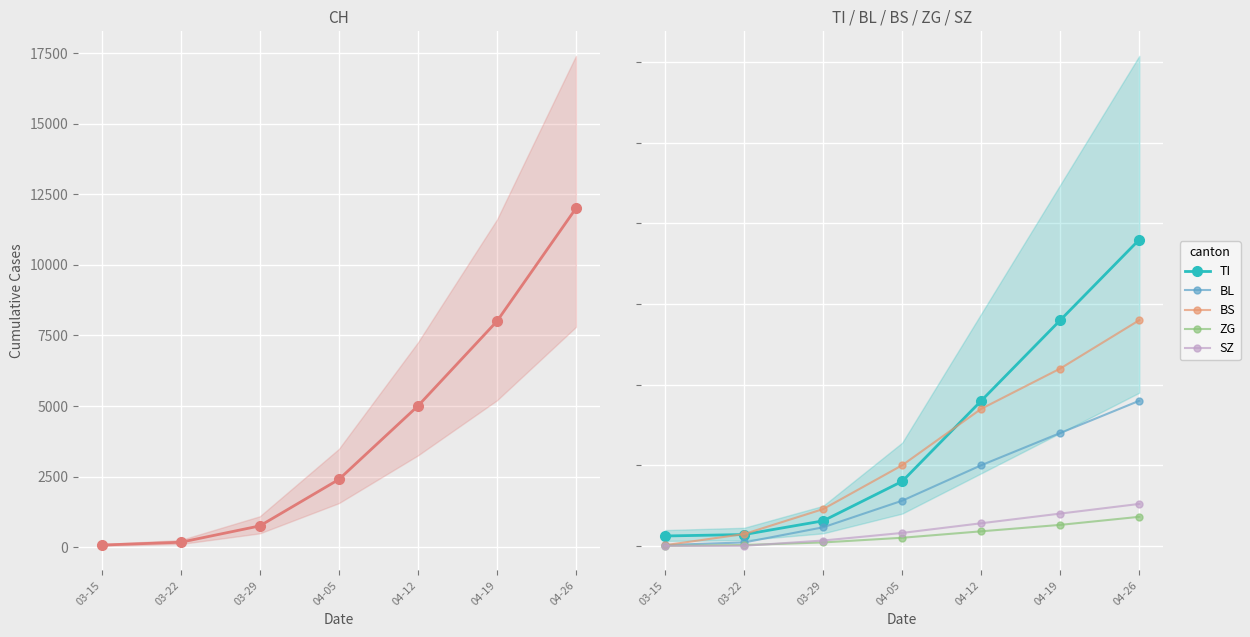

The CH series shows 17 at 03-15. True or false?

False